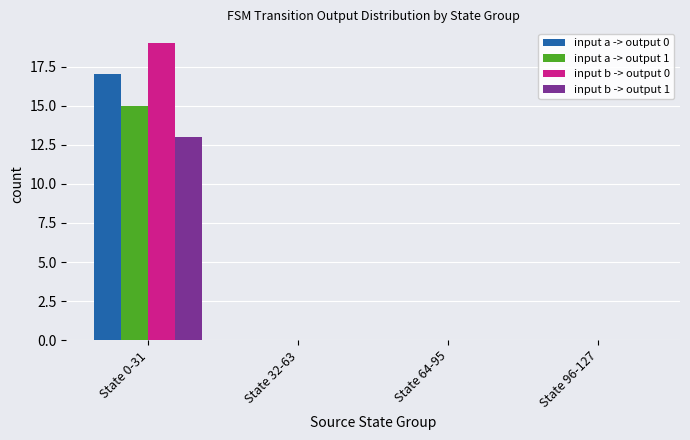

What is the approximate value of input a -> output 0 at State 0-31?

17